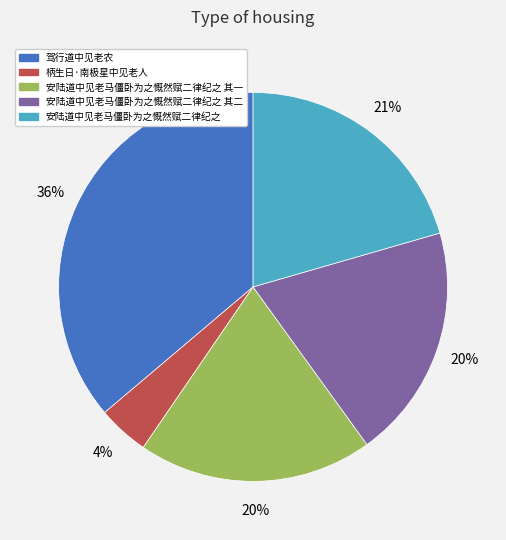

Is there any slice that represents more than half of the pie?

No